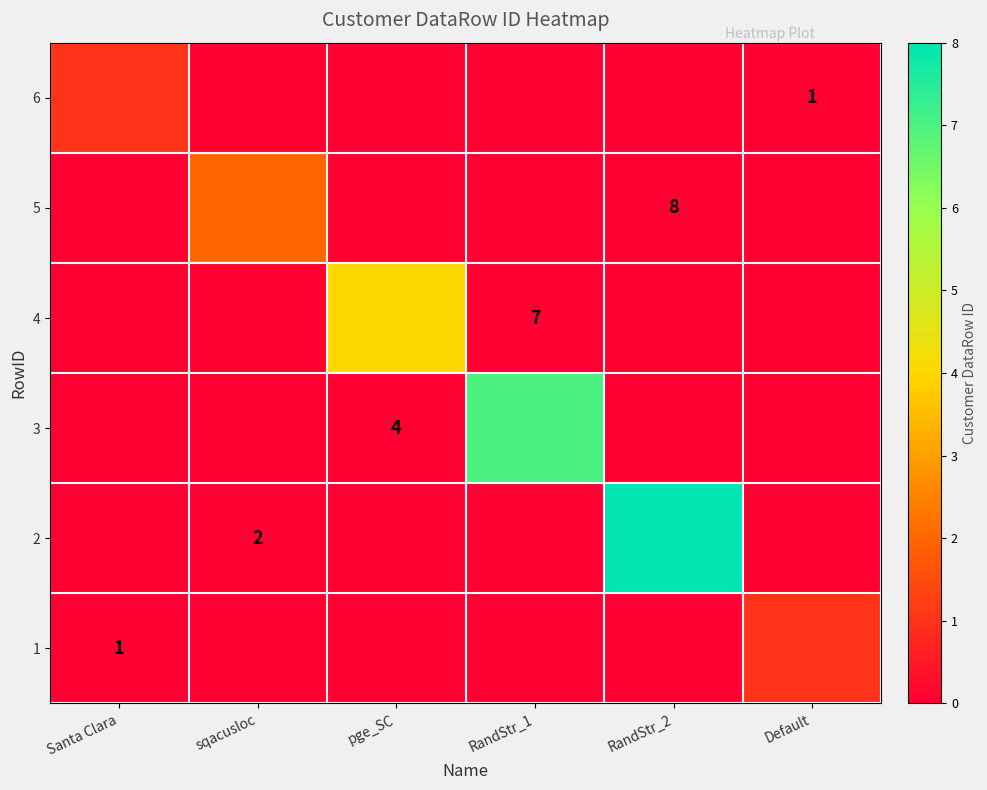

At which category is the sum across all series the highest?

RandStr_2